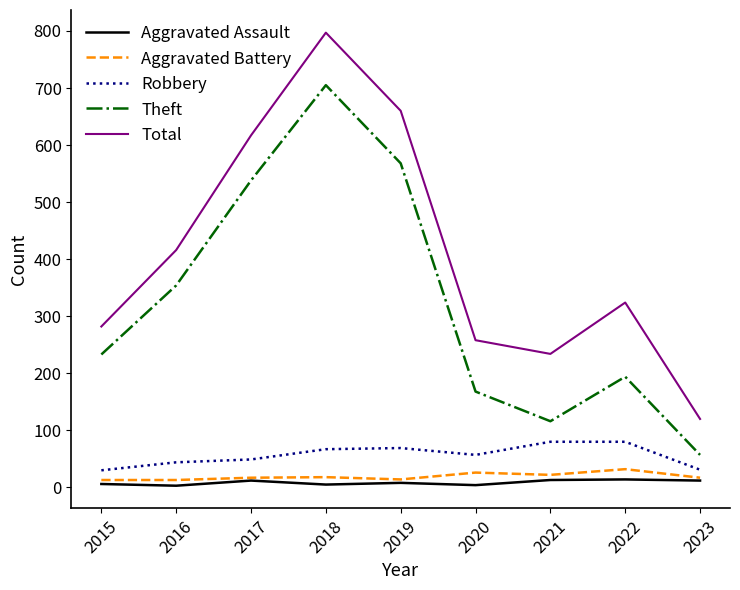

At which label is Total closest to 458?

2016